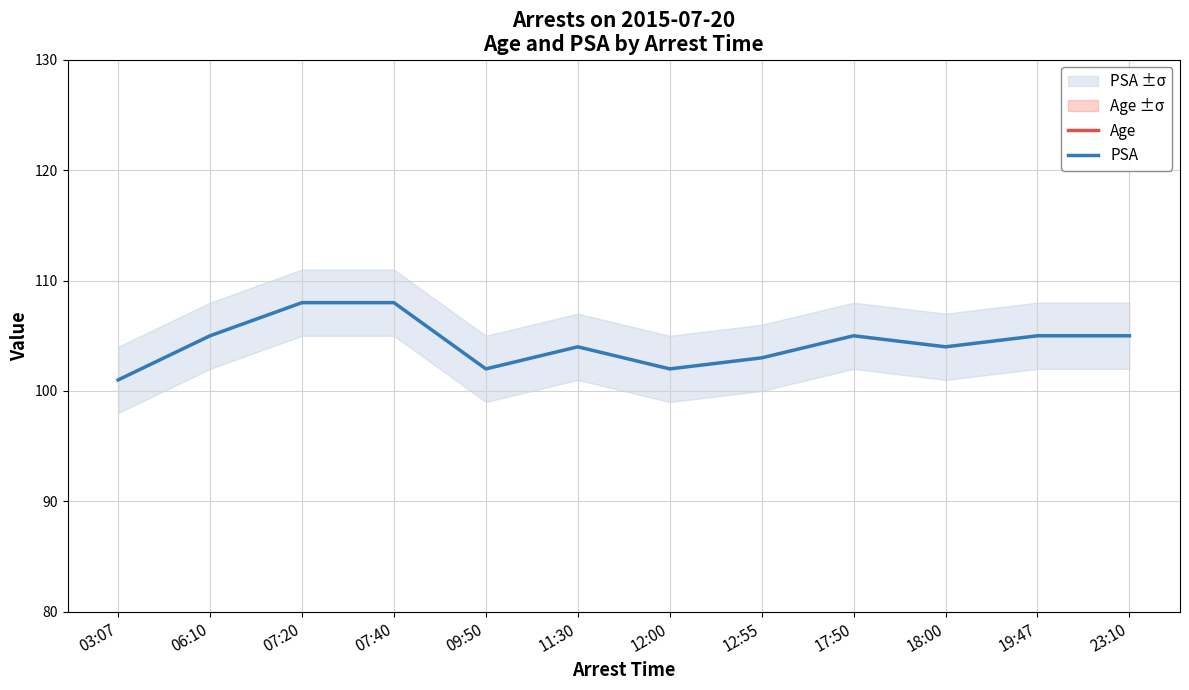

What is the highest value of the PSA series?

108